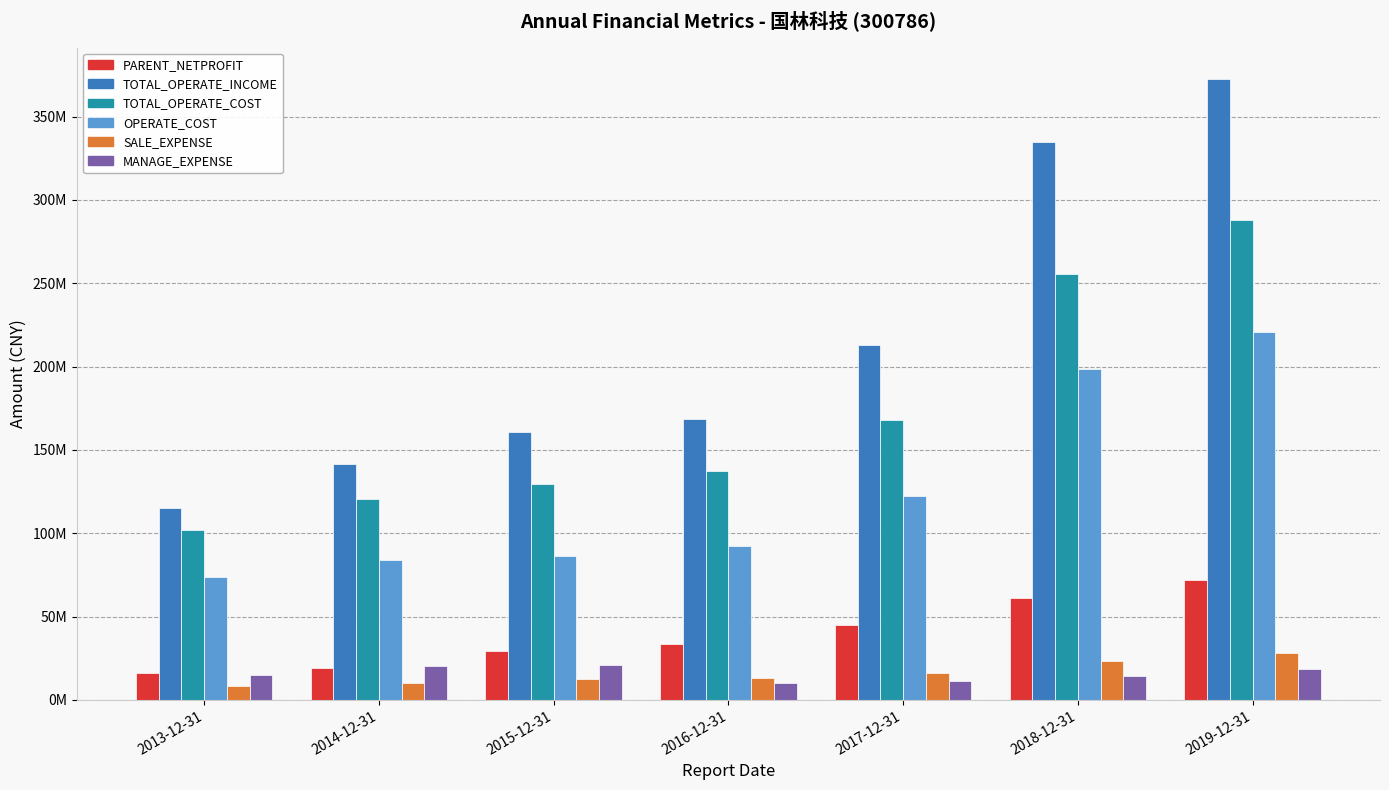

What is the difference between the SALE_EXPENSE values at 2017-12-31 and 2018-12-31?

7044934.6